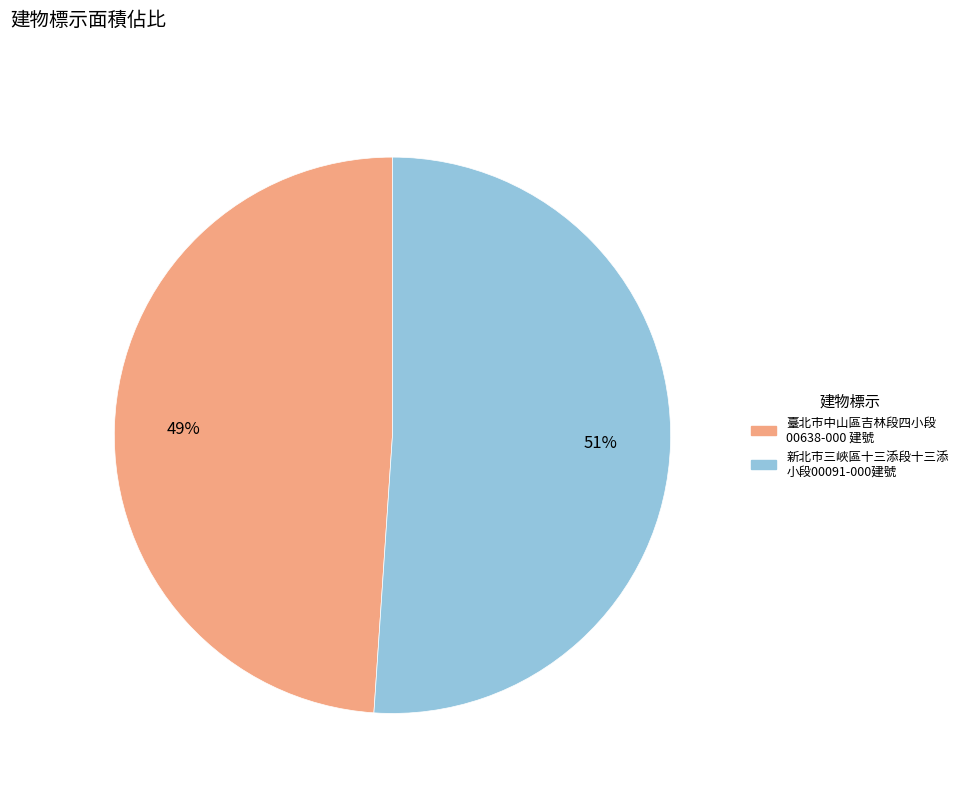

Combined, do 新北市三峽區十三添段十三添 小段00091-000建號 and 臺北市中山區吉林段四小段 00638-000 建號 account for over 50%?

Yes